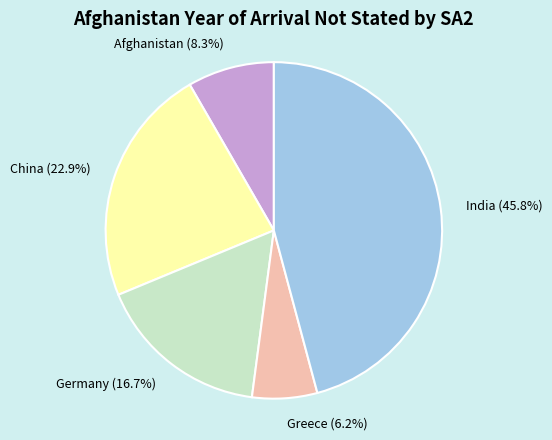

What portion of the pie excludes India?

54.2%